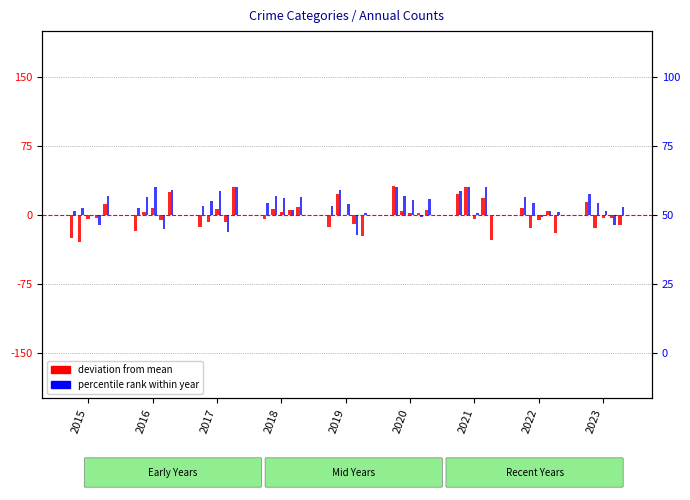

The Robbery series shows -0.1 at 2021. True or false?

False